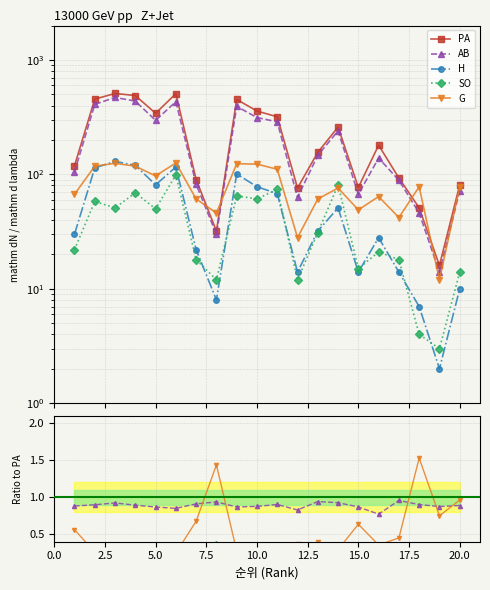

True or false: PA has a value of 29 at 20.

False